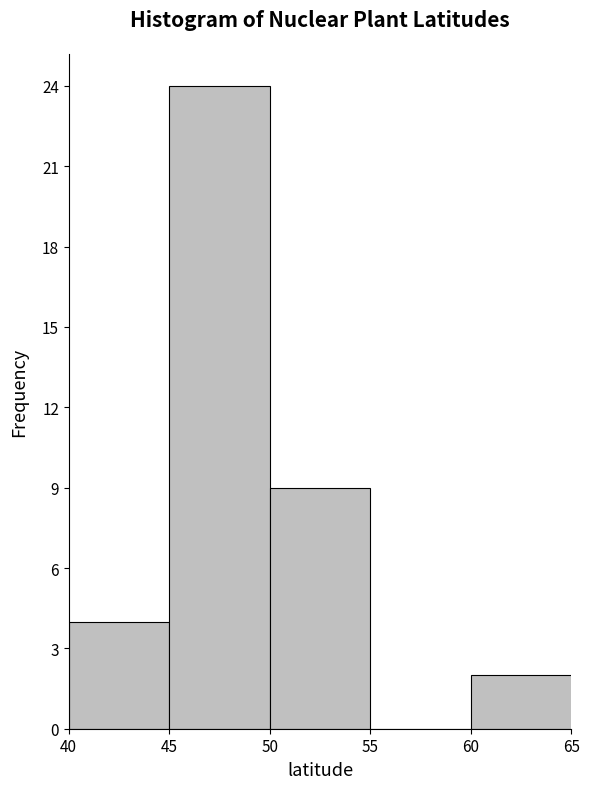

Reading left to right, list every bar in this chart as the range it spans on the x-axis followed by its height. The values are not printed on the chart, so give them approximately, as read against the axis.

40 to 45: 4
45 to 50: 24
50 to 55: 9
55 to 60: 0
60 to 65: 2